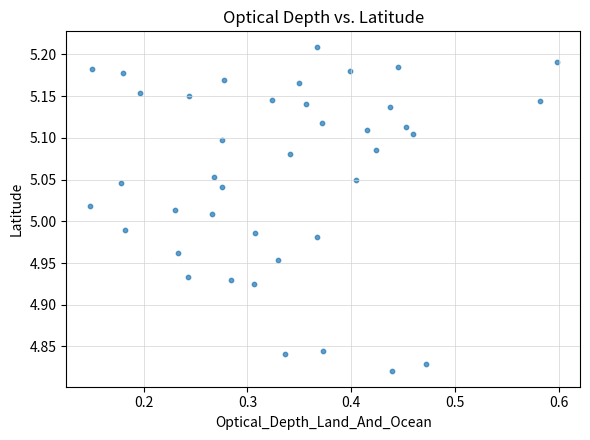

What is the range of X values (max minus min)?

0.5